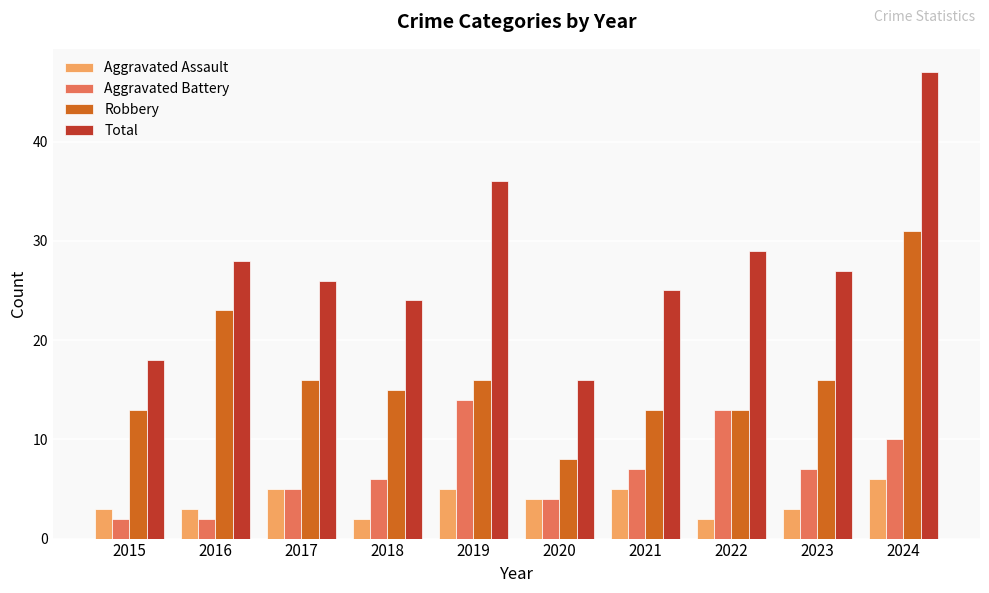

What is the spread (max minus min) of values at 2015?

16